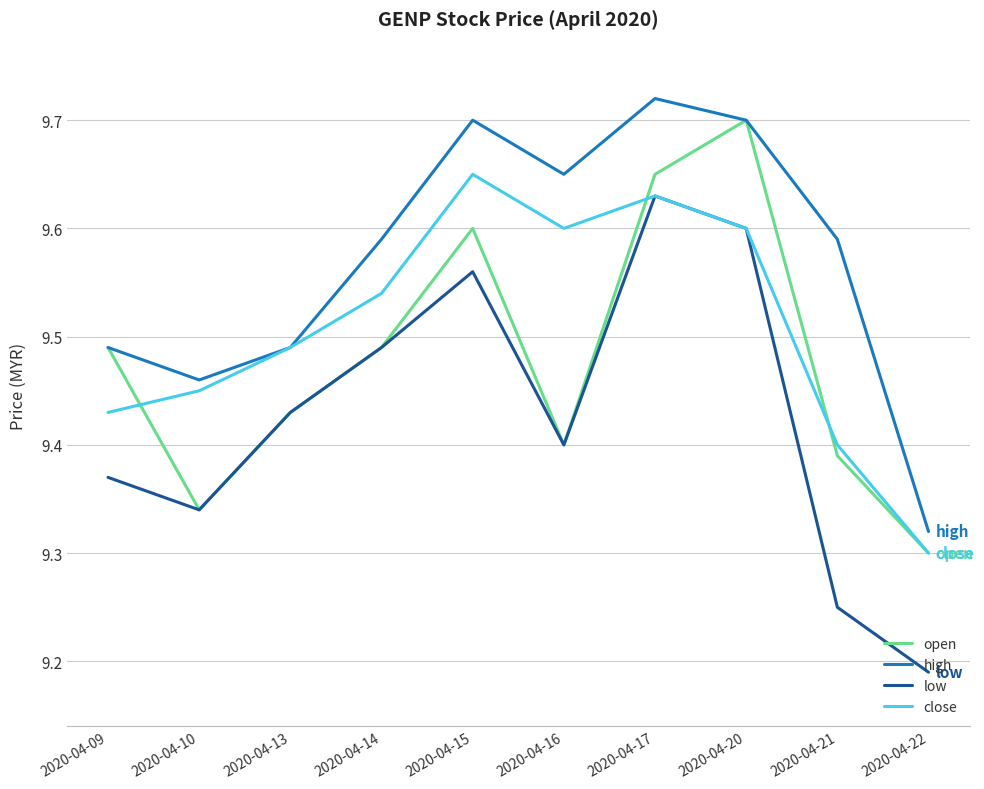

True or false: high and low intersect in this chart.

False